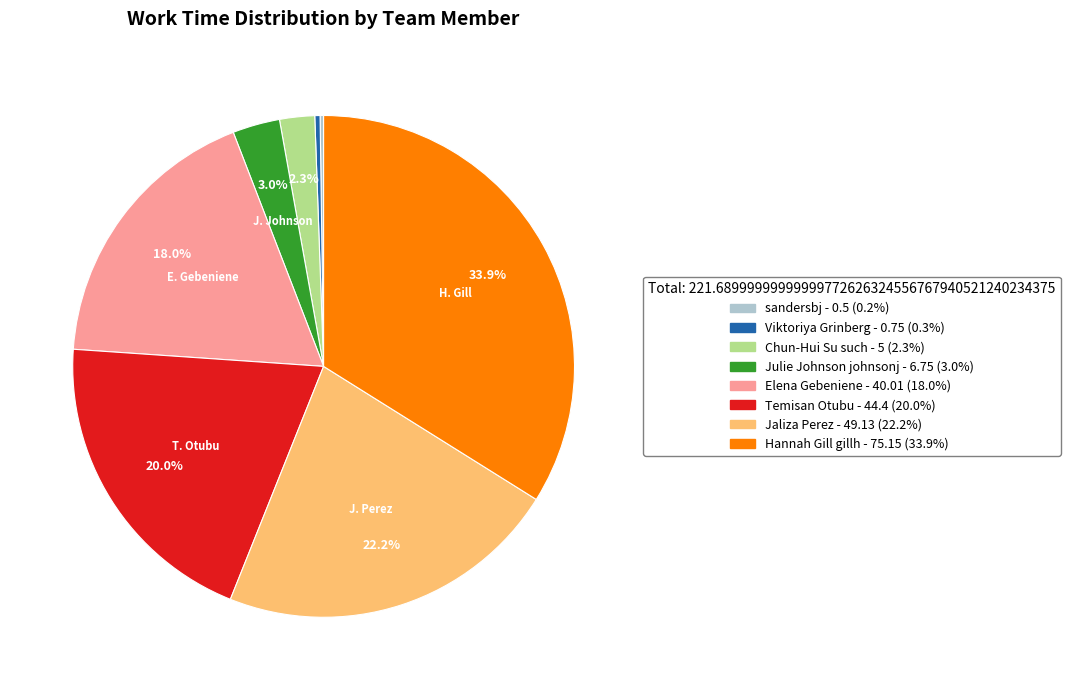

To the nearest percent, what is the average slice percentage?

12%